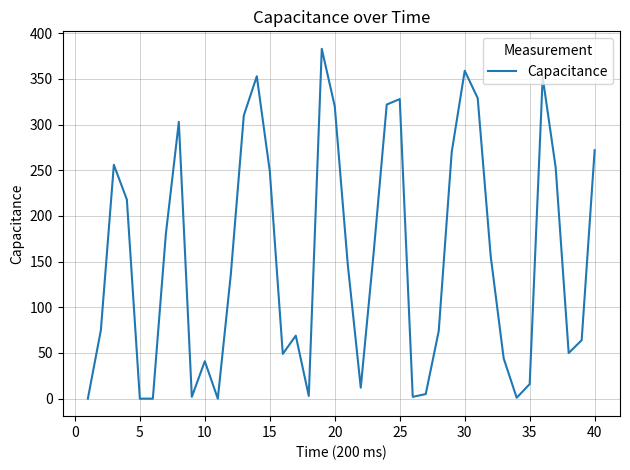

What is the maximum value shown in the chart?

383